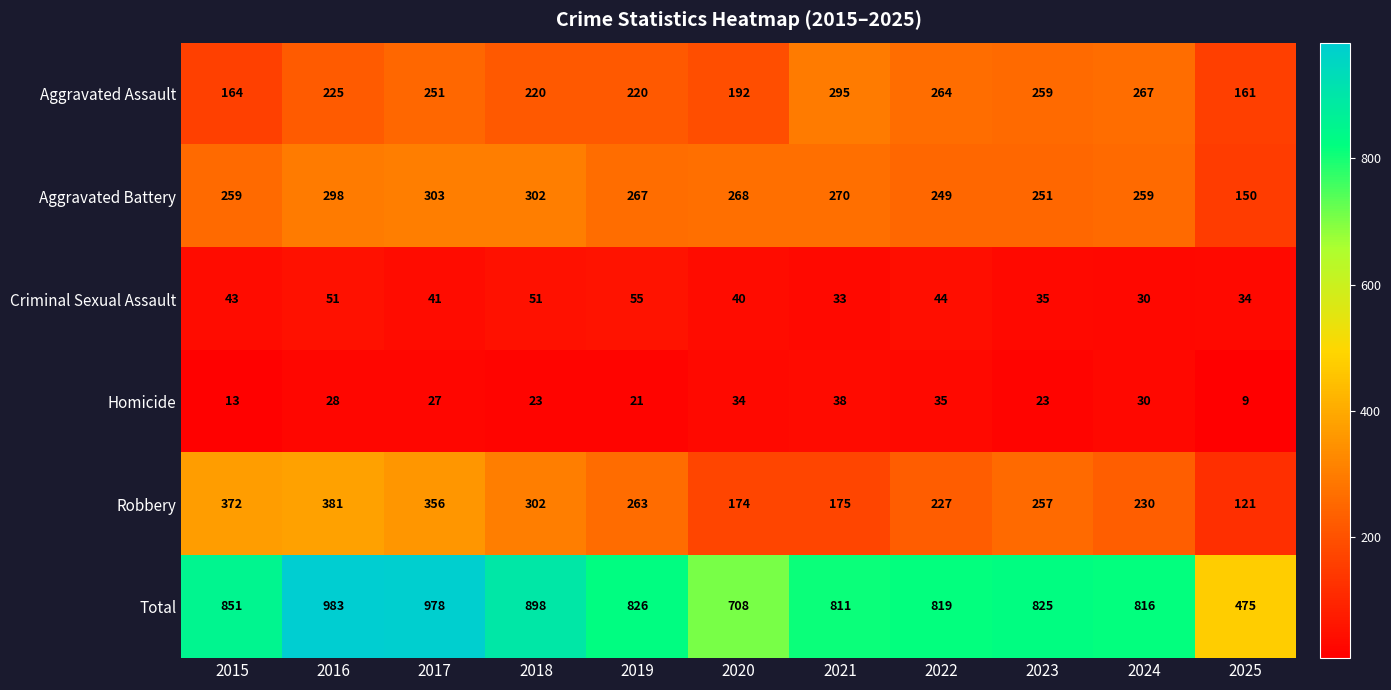

Is it true that Criminal Sexual Assault equals 44 at 2022?

True